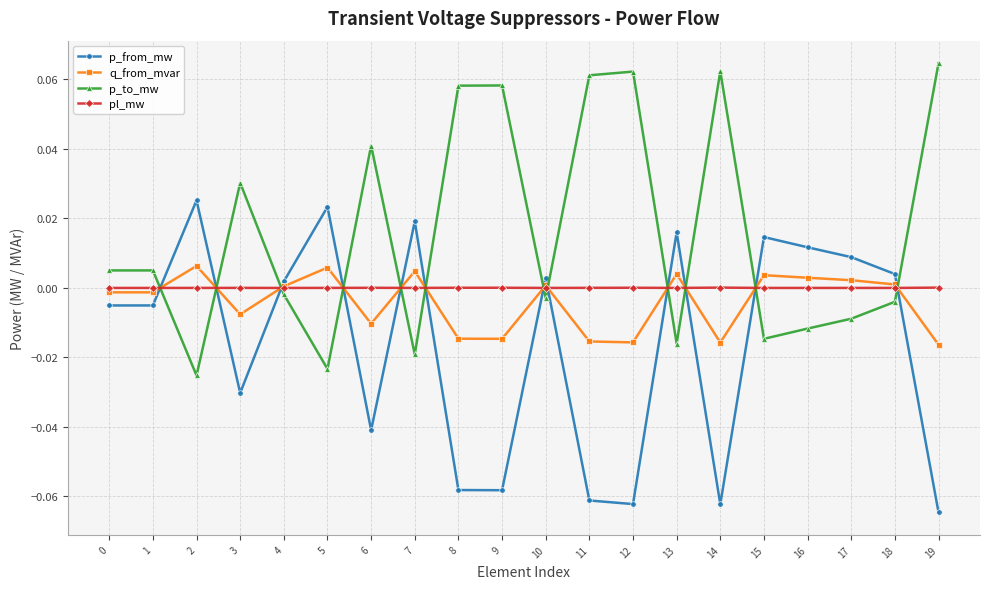

True or false: pl_mw and q_from_mvar intersect in this chart.

True